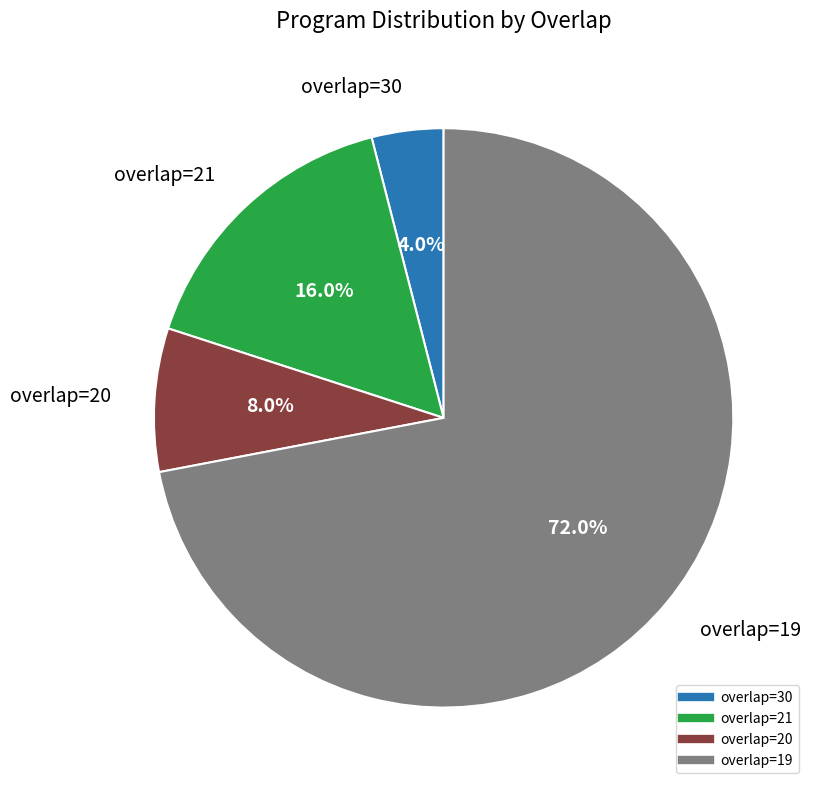

Is there a majority slice in this chart?

Yes